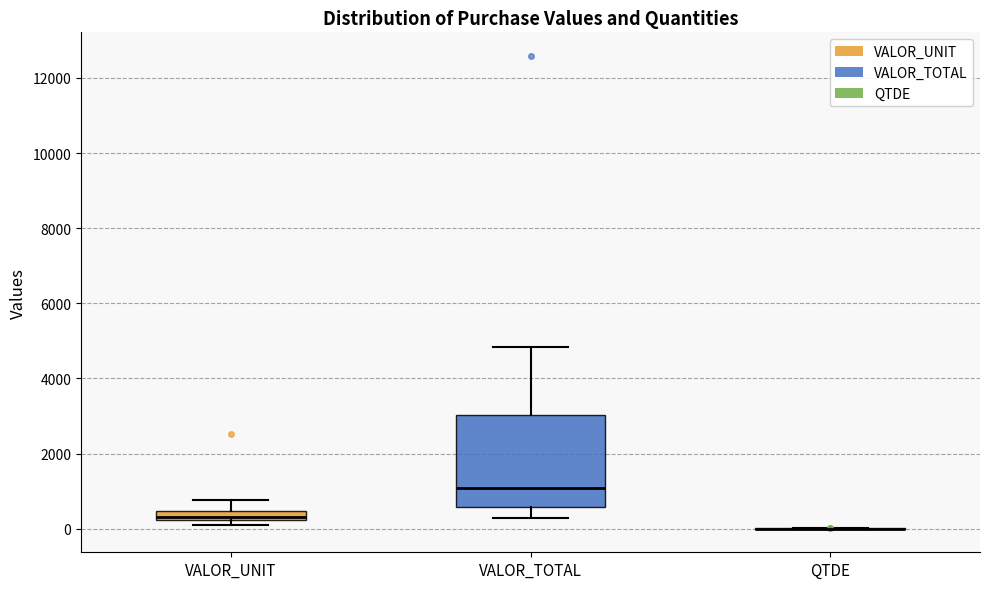

Where does the upper whisker of the box for VALOR_TOTAL end on the y-axis? The values are not printed on the chart, so give them approximately, as read against the axis.

4800